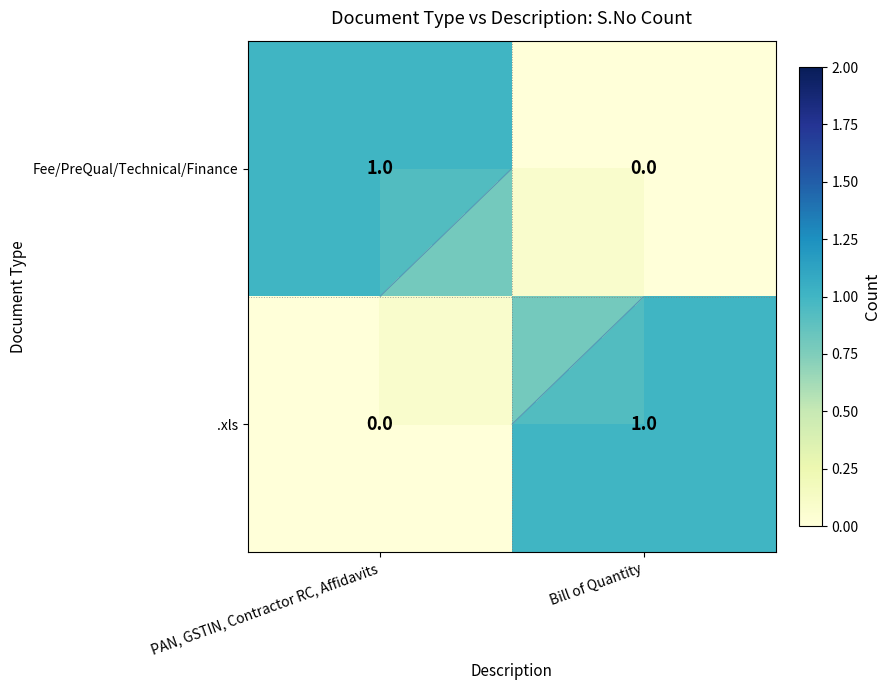

The .xls series shows 0 at PAN, GSTIN, Contractor RC, Affidavits. True or false?

False